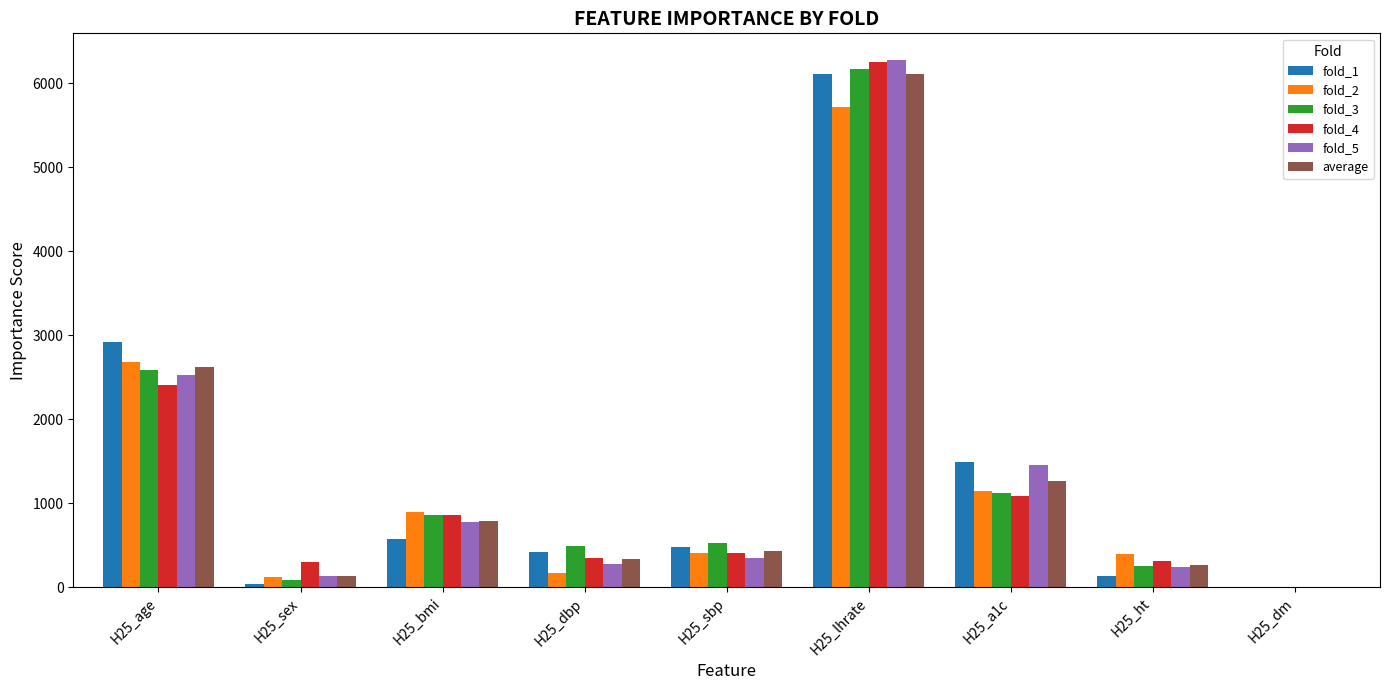

Read the fold_4 value at H25_ht.

311.5